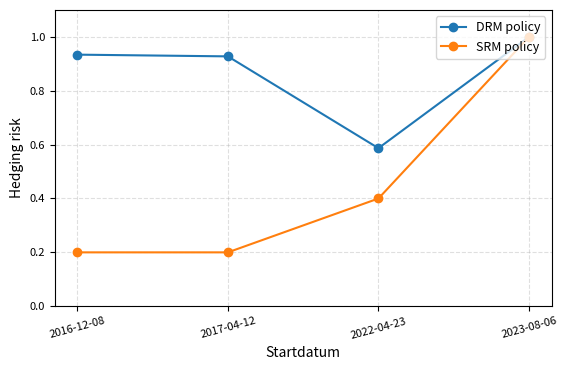

At which label is DRM policy closest to 0?

2022-04-23